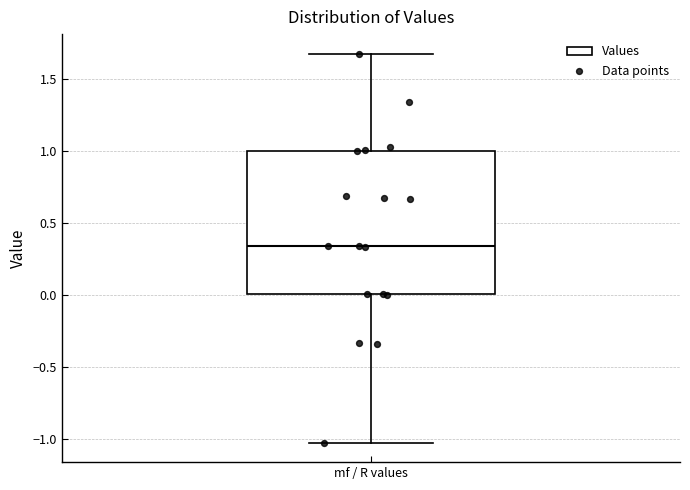

Transcribe this box plot: give where the median line is, the range the box spans, and where the two whiskers end, as read against the y-axis. The values are not printed on the chart, so give them approximately, as read against the axis.

median 0.35, box 0.00 to 1.00, whiskers -1.05 to 1.65